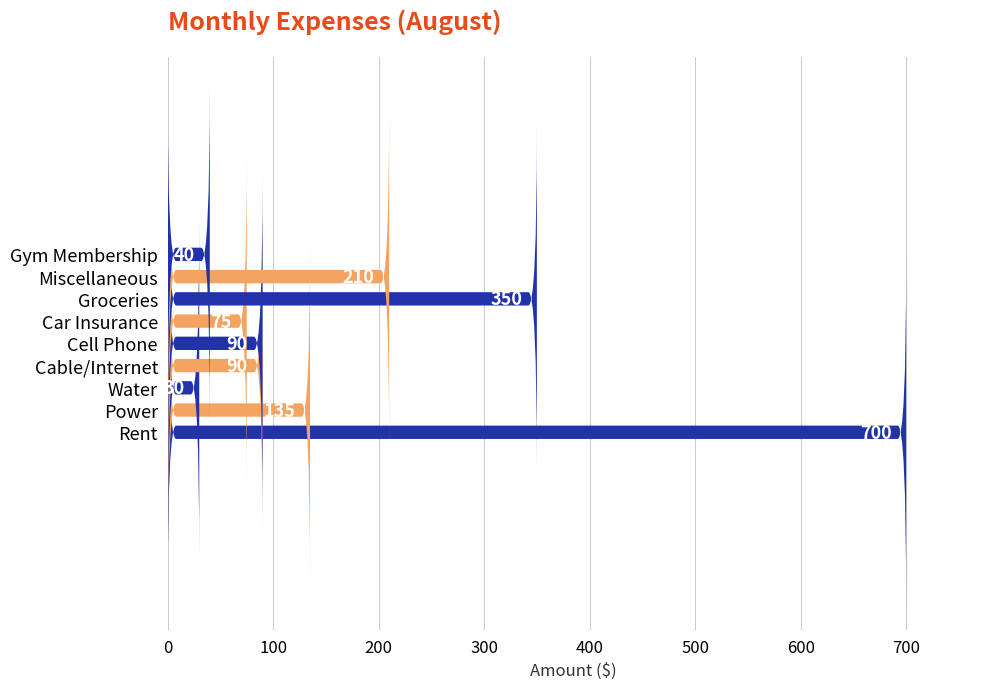

Reading right to left, transcribe all the data shown in this chart.

40	210	350	75	90	90	30	135	700